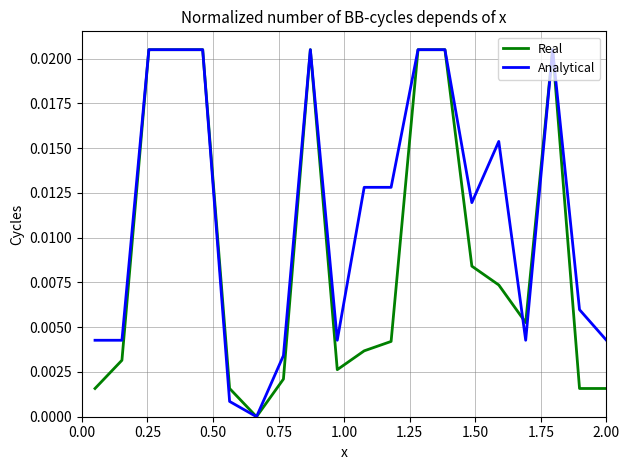

List the series in order of their overall mean, highest first.

Analytical, Real